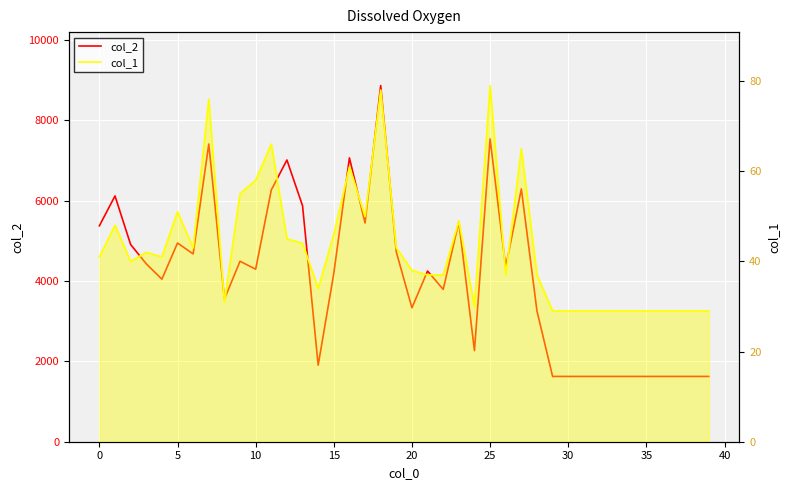

Which has a higher value, 28 or 22?

22